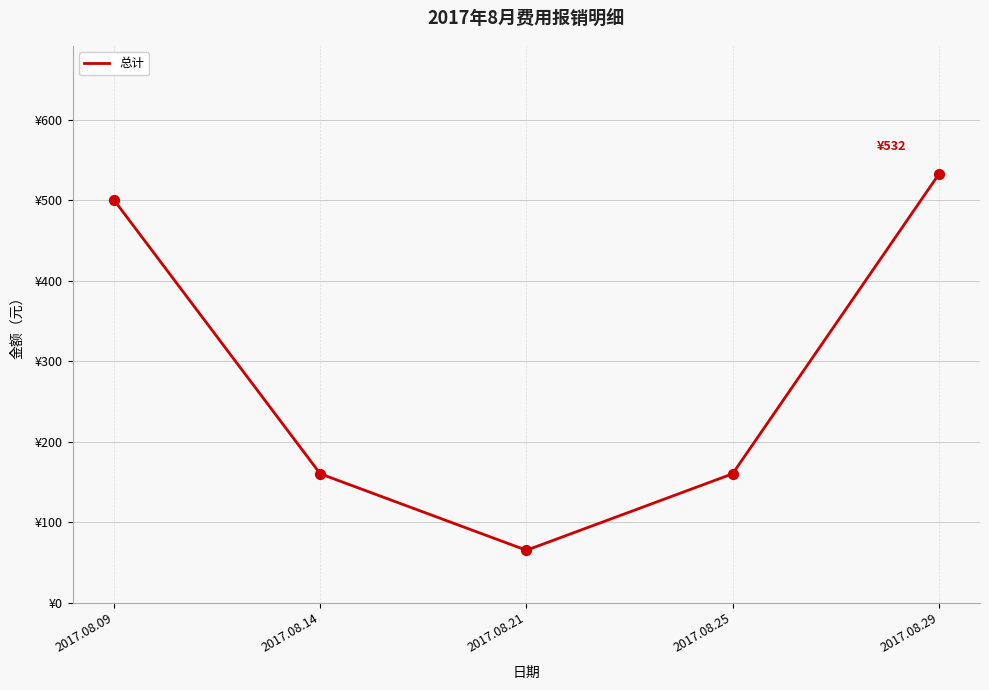

Approximately how many times larger is the value at 2017.08.29 compared to 2017.08.25?

3.3